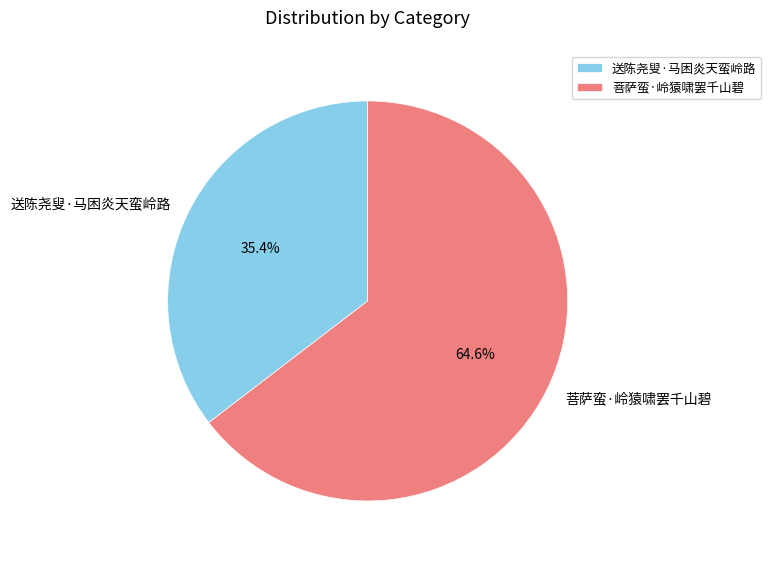

To the nearest percent, what is the combined percentage of 送陈尧叟·马困炎天蛮岭路 and 菩萨蛮·岭猿啸罢千山碧?

100%